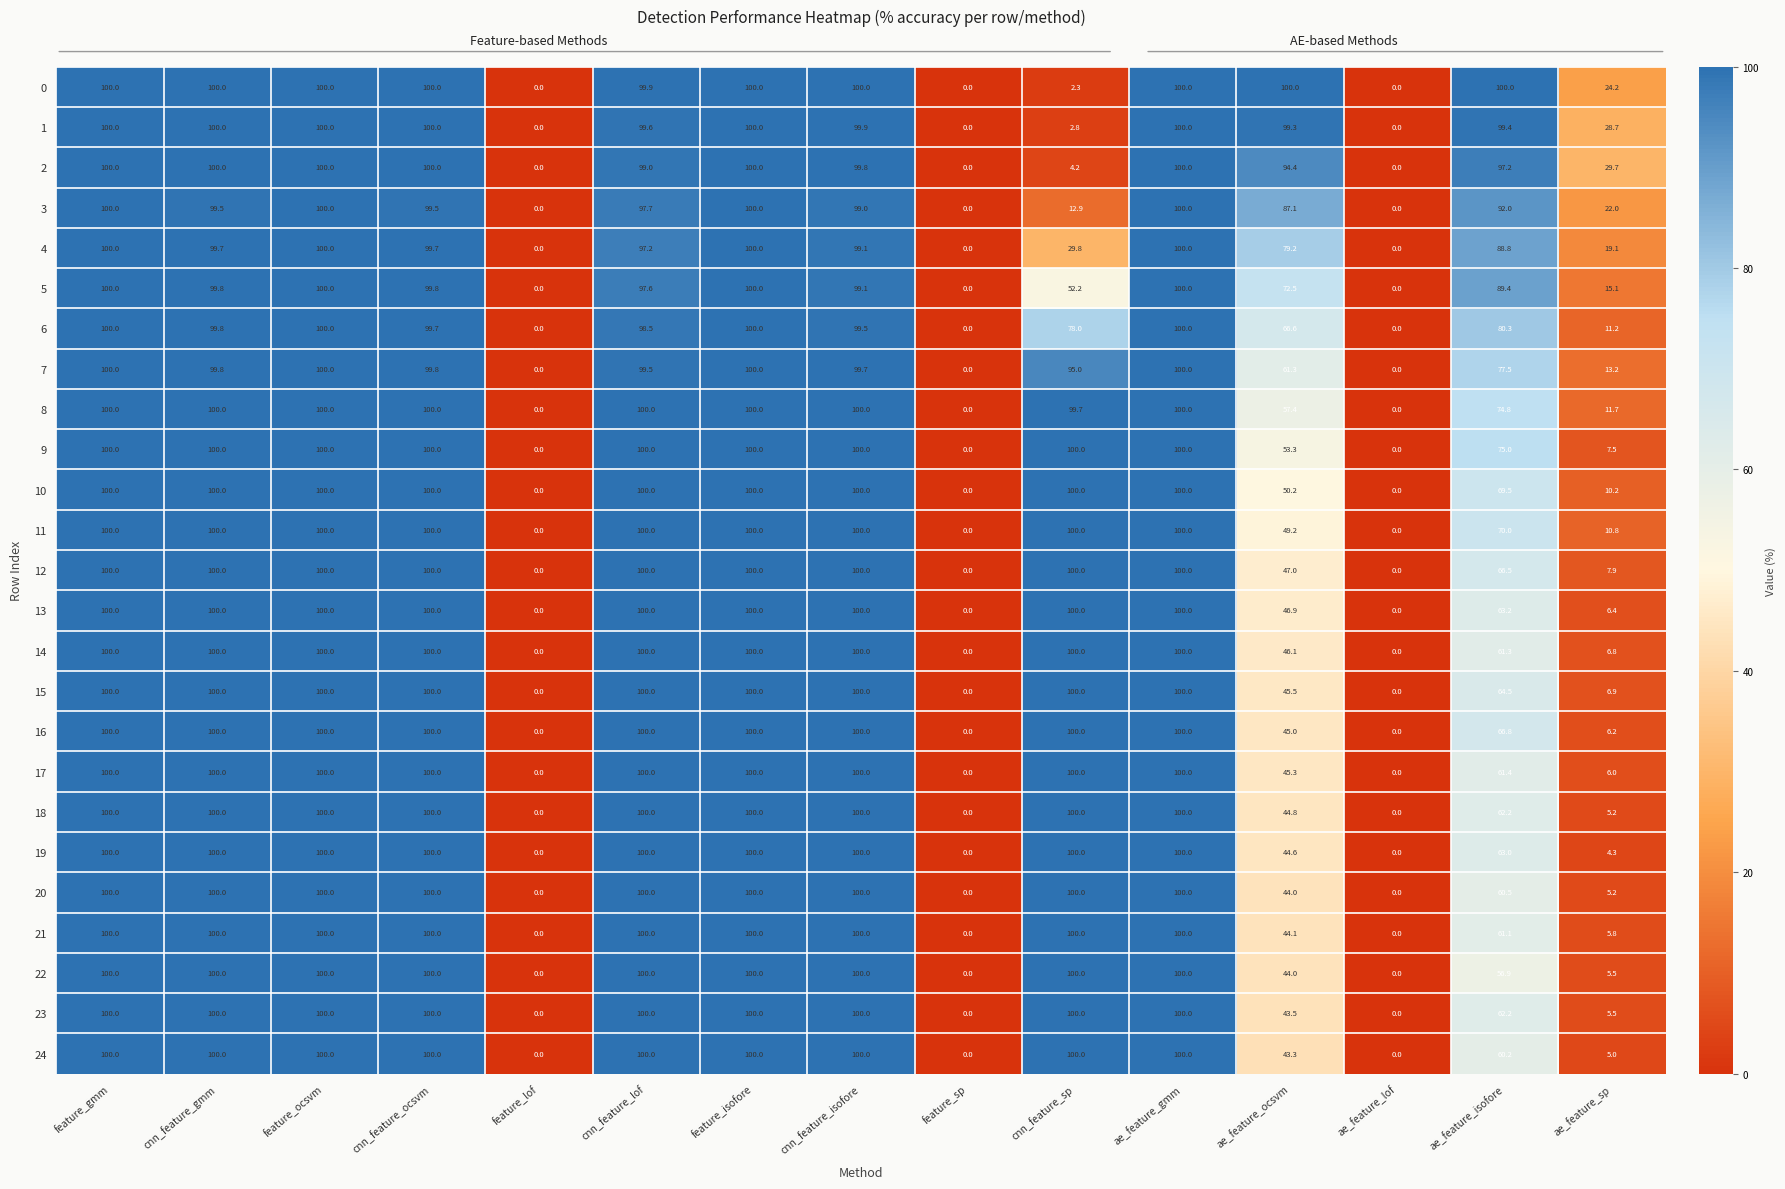

How many data points does each series have?

15